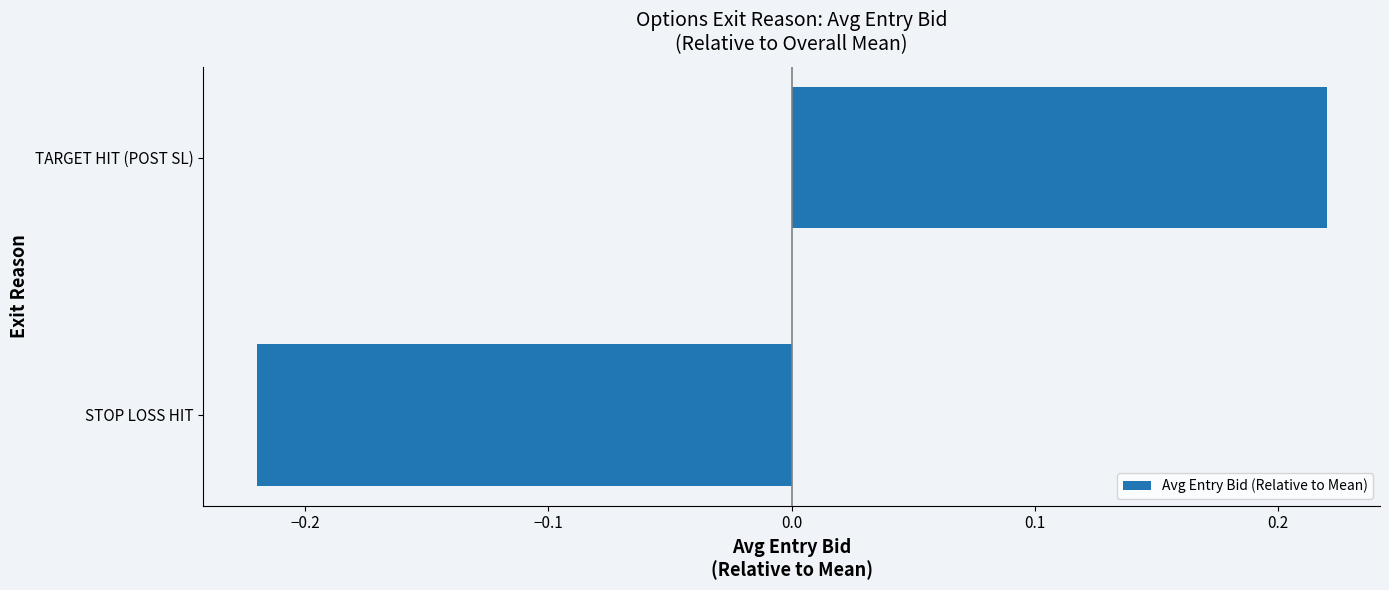

Rank the categories by value from lowest to highest.

STOP LOSS HIT, TARGET HIT (POST SL)